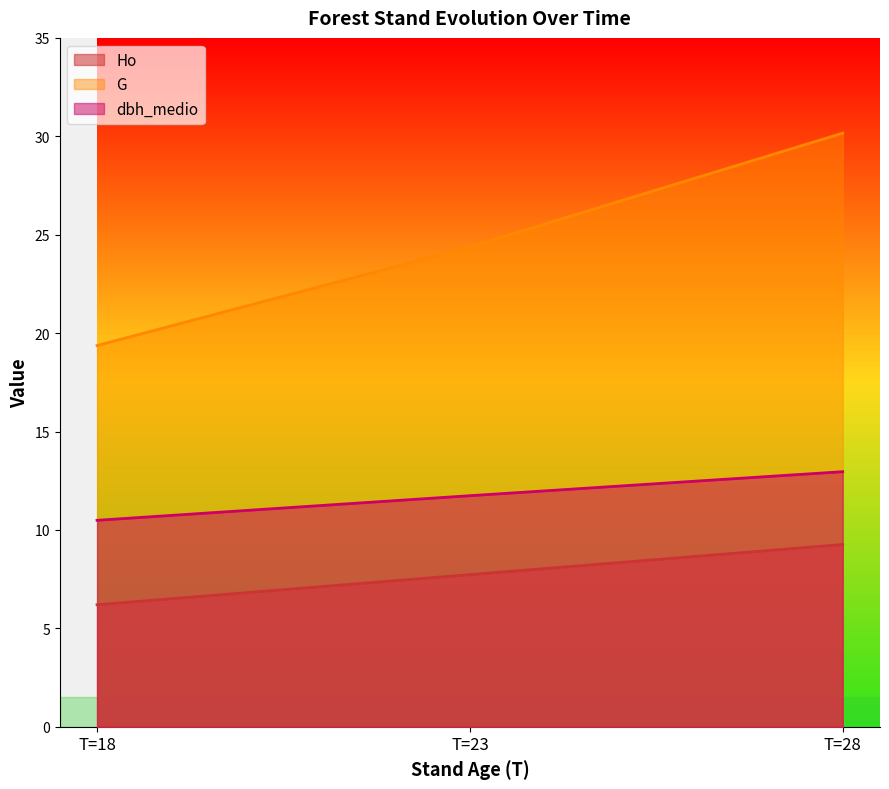

How many lines are shown in the chart?

3